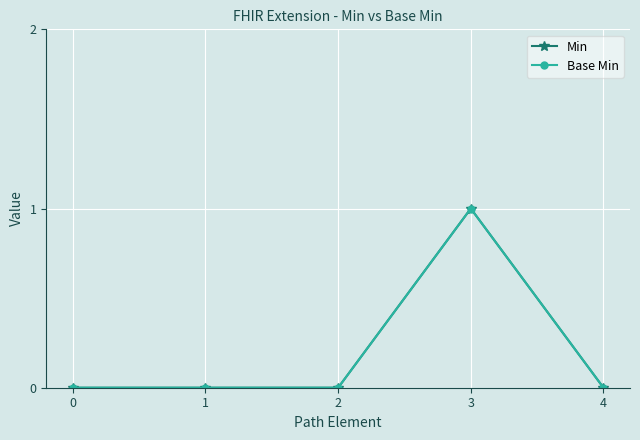

Reading right to left, extract all data points from this chart.

Min: 0	1	0	0	0
Base Min: 0	1	0	0	0